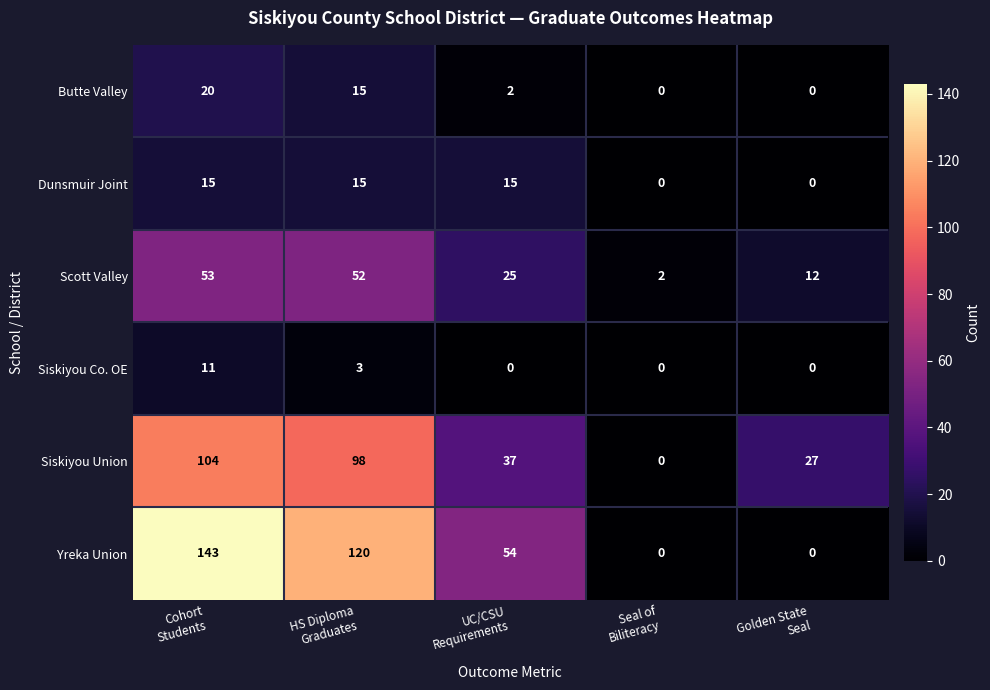

Which series has the widest spread of values?

Yreka Union